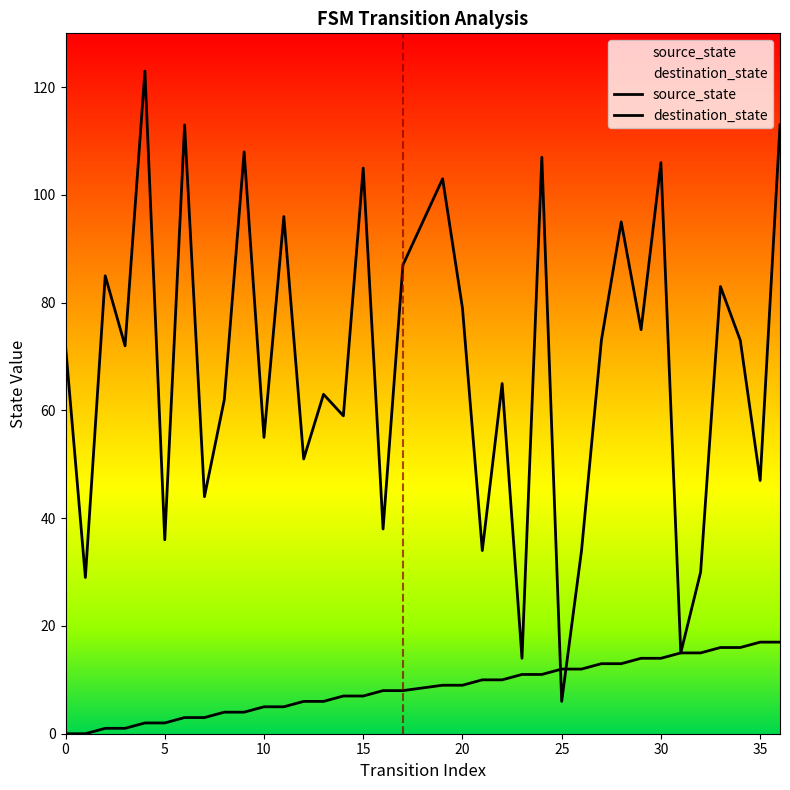

What is the difference between the maximum and second lowest values in the source_state series?

17